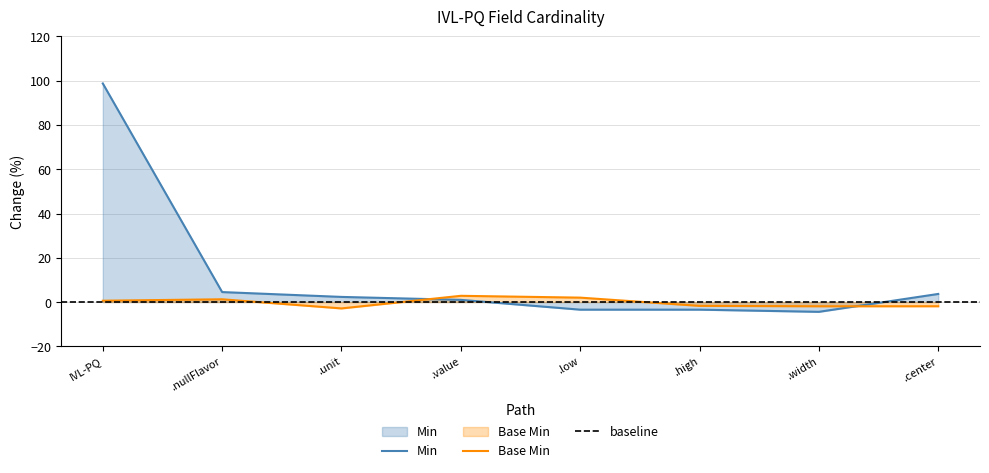

The Min series shows 3.7 at .center. True or false?

True